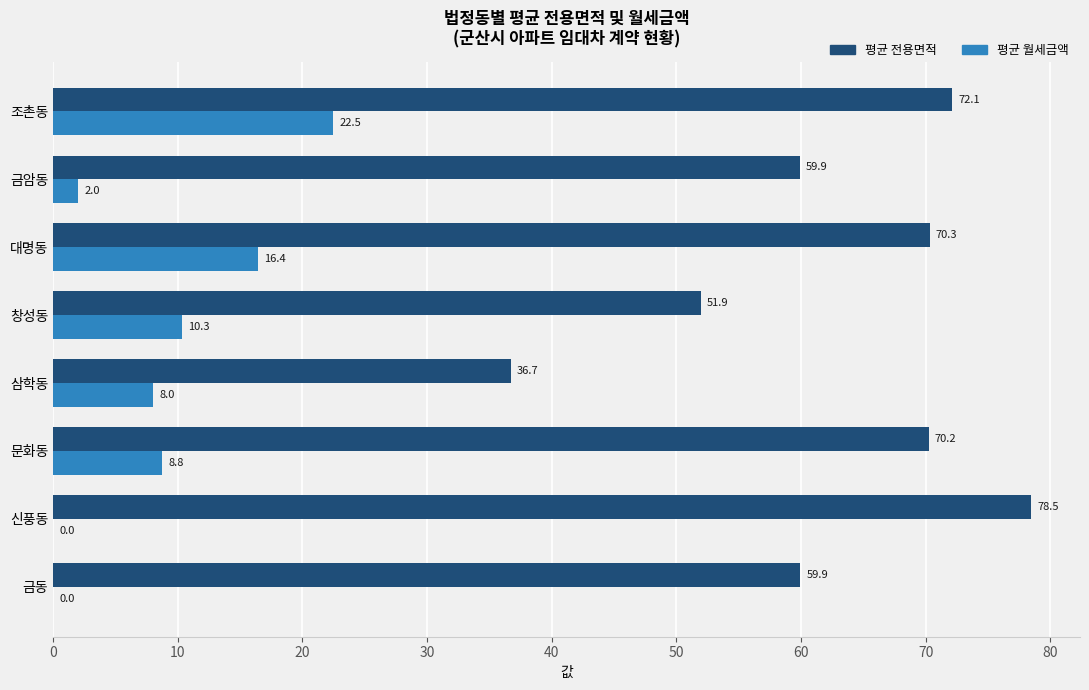

Between 금동 and 문화동, which series saw the biggest shift?

평균 전용면적